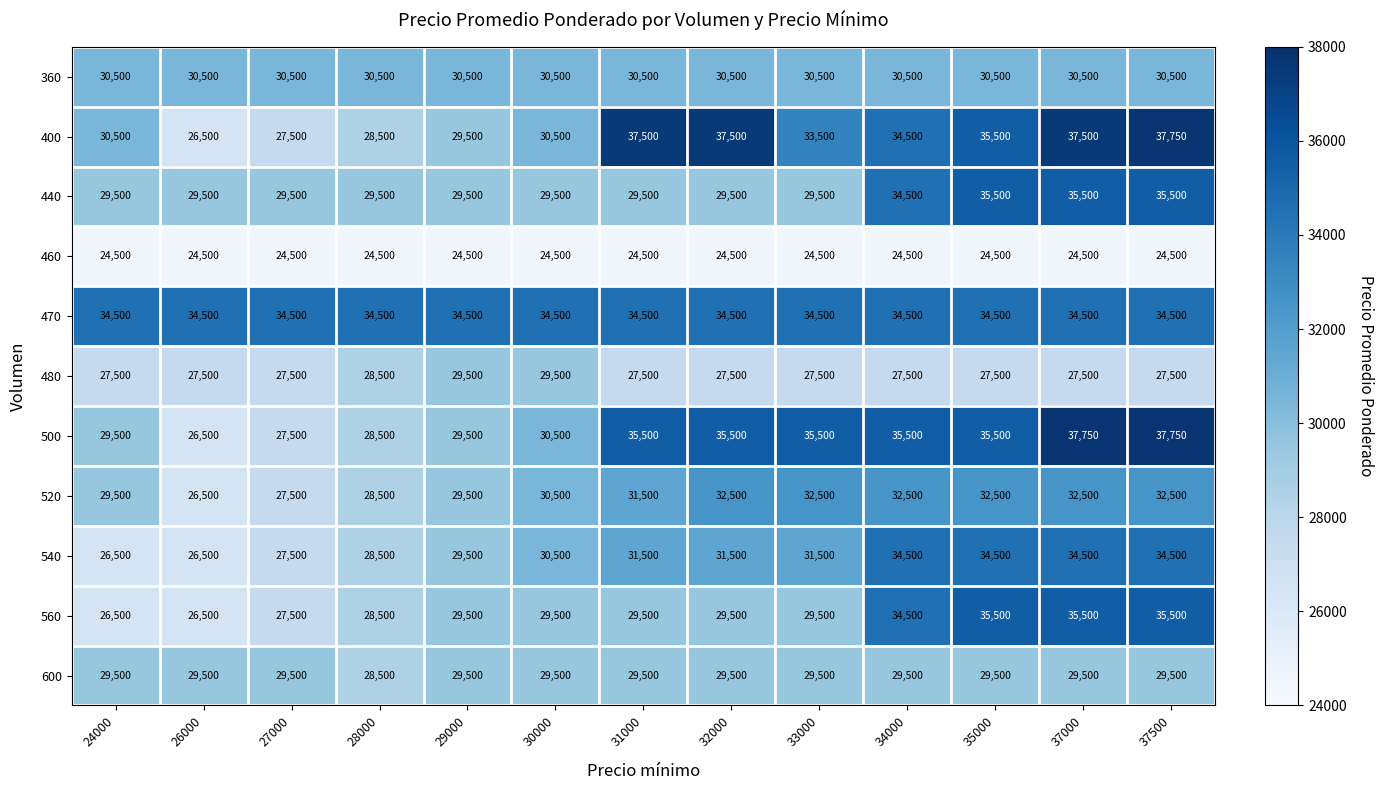

What is the total value across all series at 27000?

313500